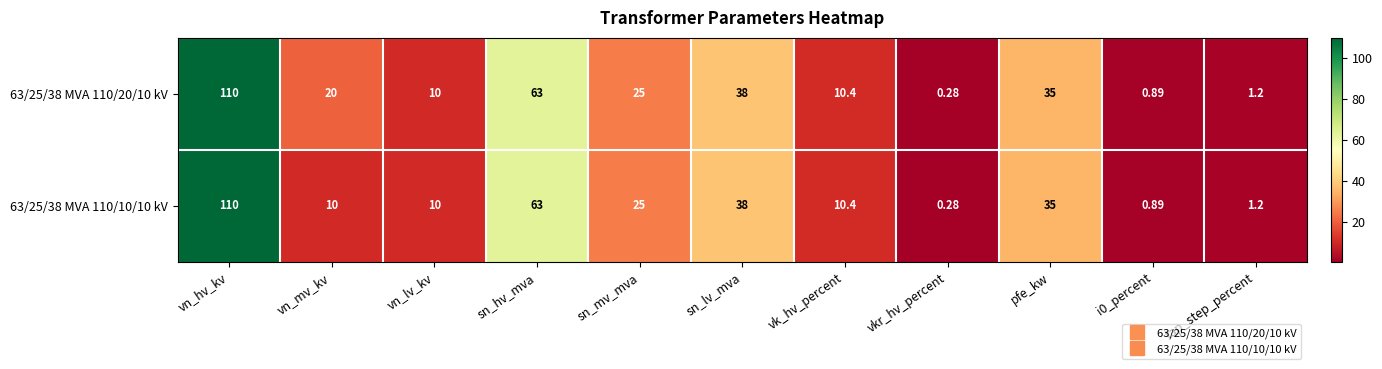

At which category is the sum across all series the highest?

vn_hv_kv